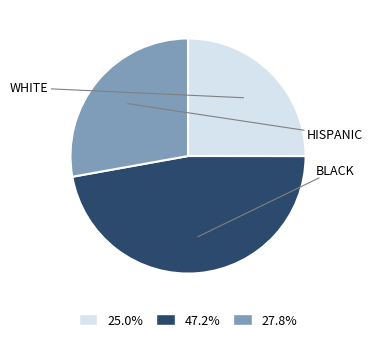

What is the ratio of the value at 47.2% to the value at 27.8%?

1.7